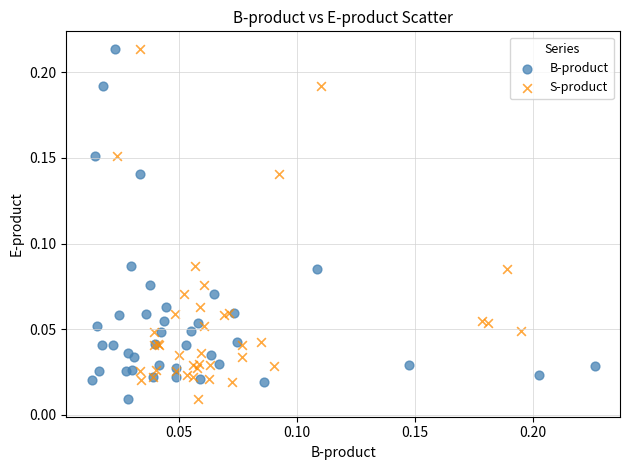

What are all the series names shown in the legend?

B-product, S-product